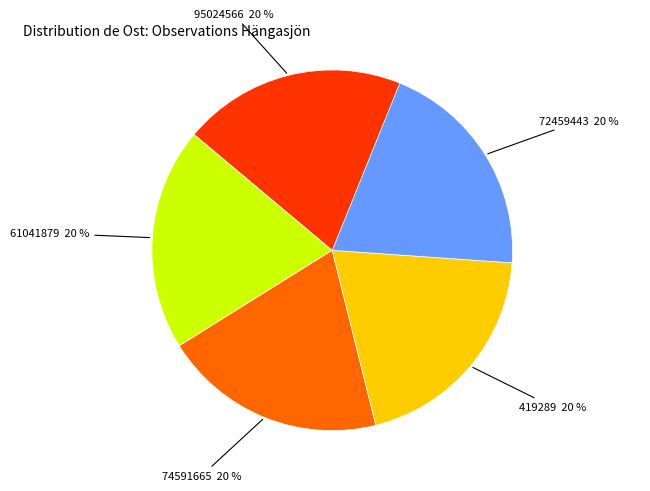

Is there any slice that represents more than half of the pie?

No